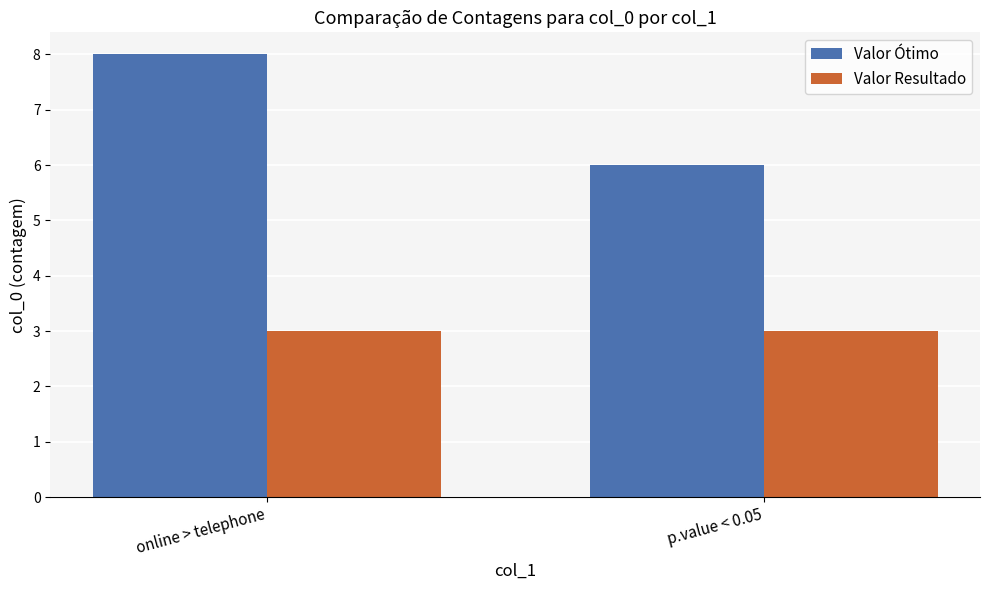

What are all the series names shown in the legend?

Valor Ótimo, Valor Resultado